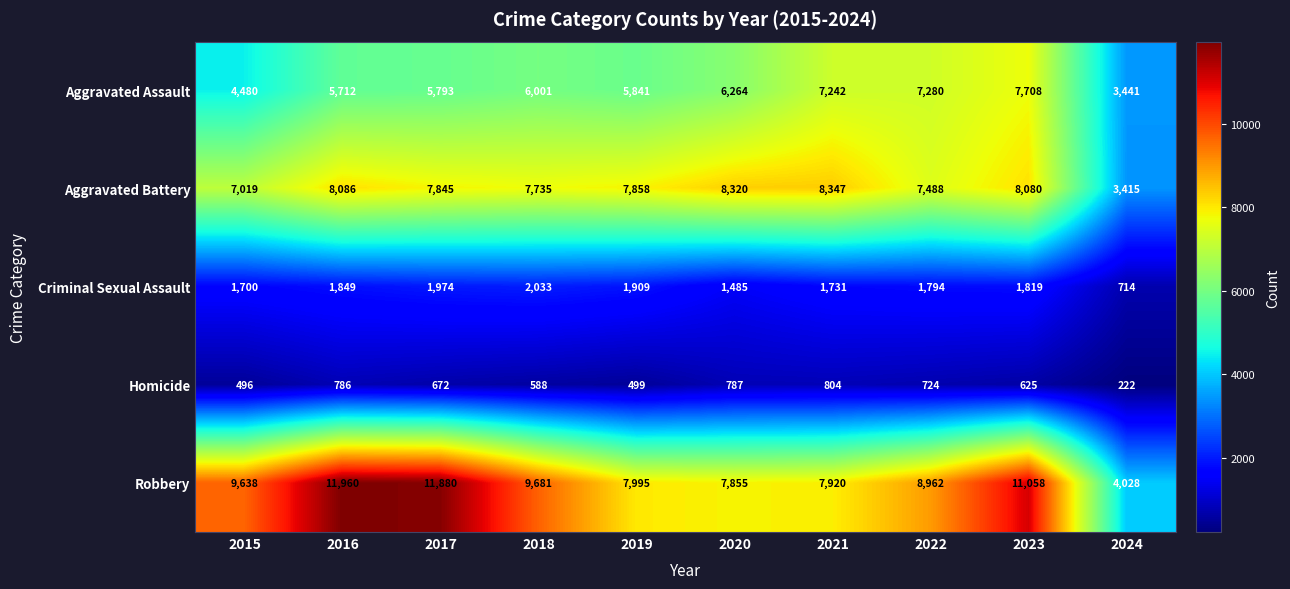

How many data points in Homicide are less than 672?

5